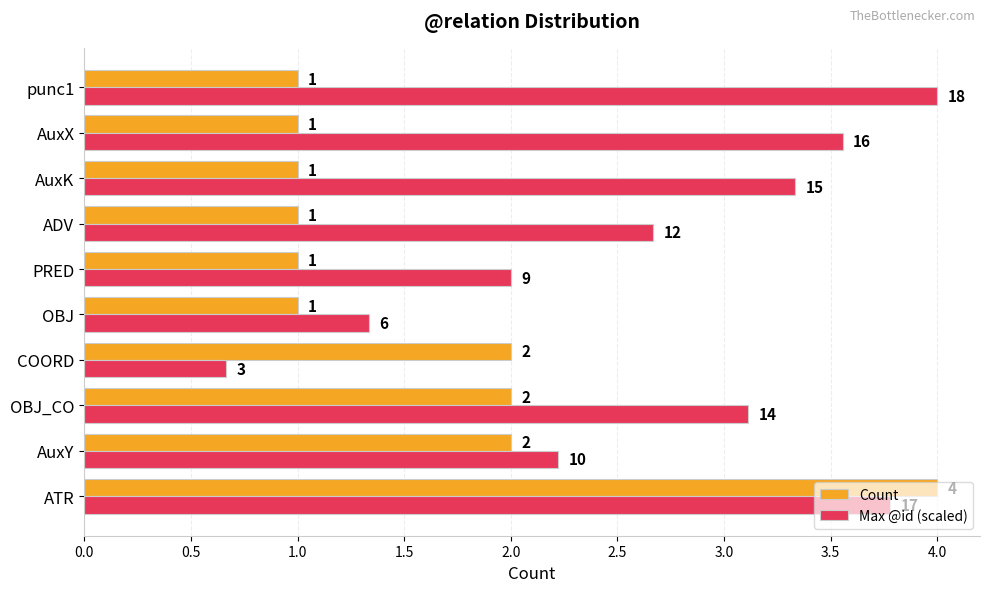

At AuxK, list the series in order from smallest to largest.

Count, Max @id (scaled)